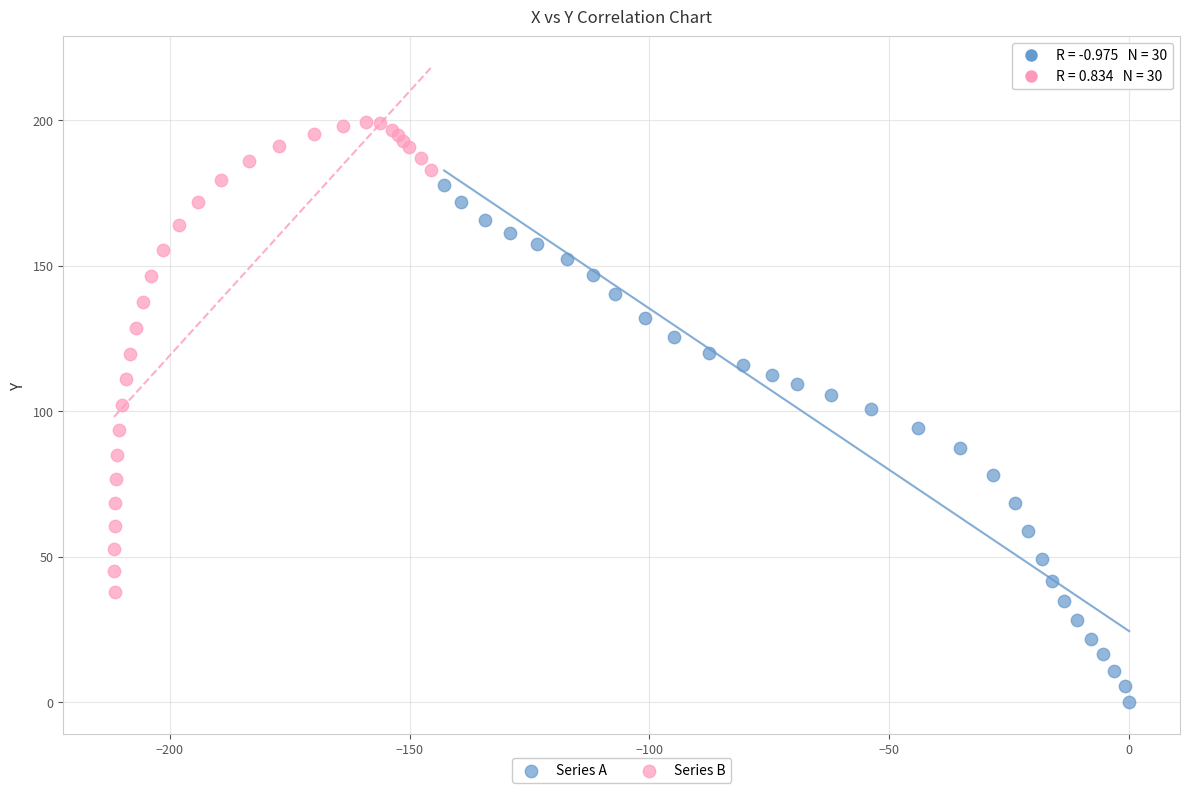

What are all the series names shown in the legend?

Series A, Series B